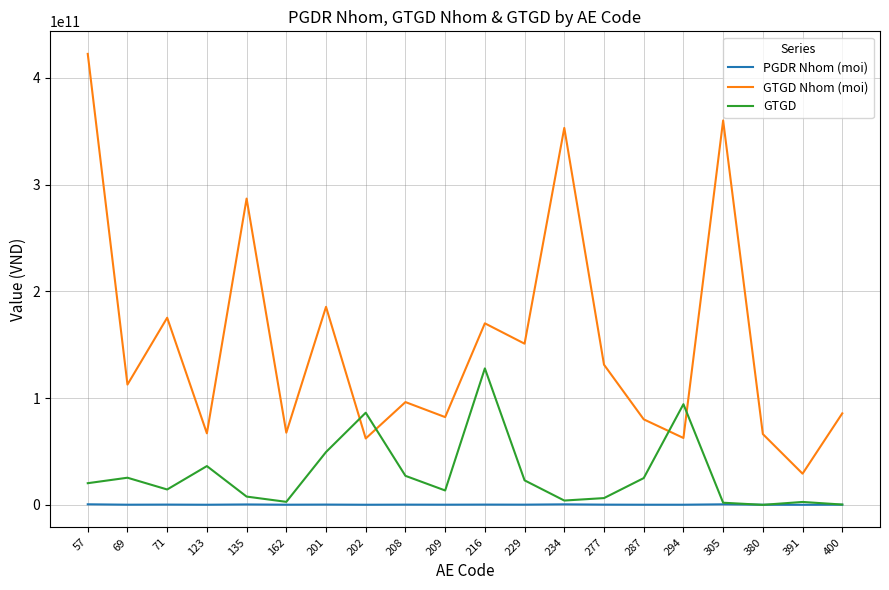

Is the value of PGDR Nhom (moi) at 234 greater than the value of GTGD at 201?

No